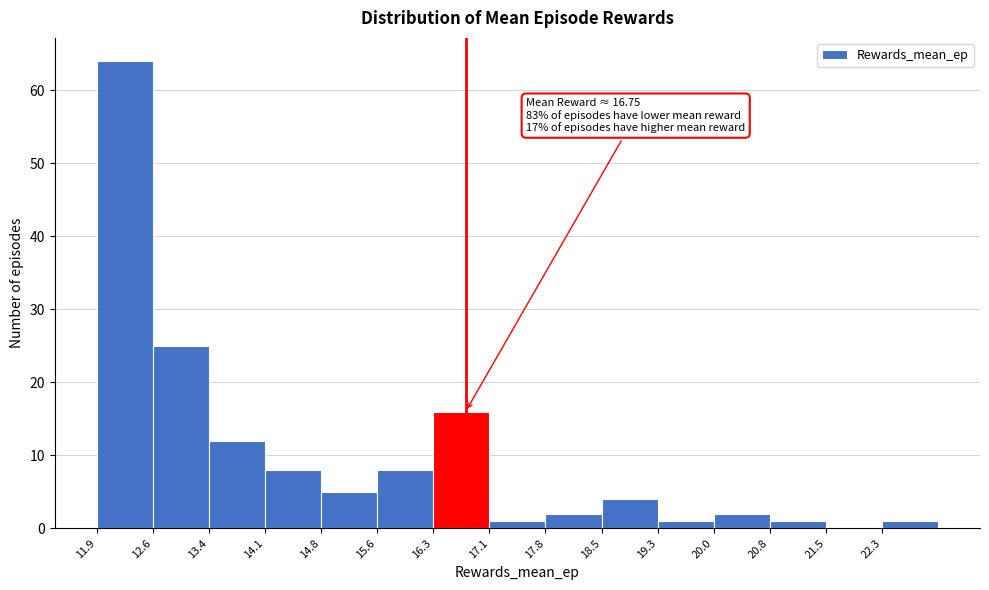

Which range on the x-axis has the tallest bar?

11.9 to 12.6